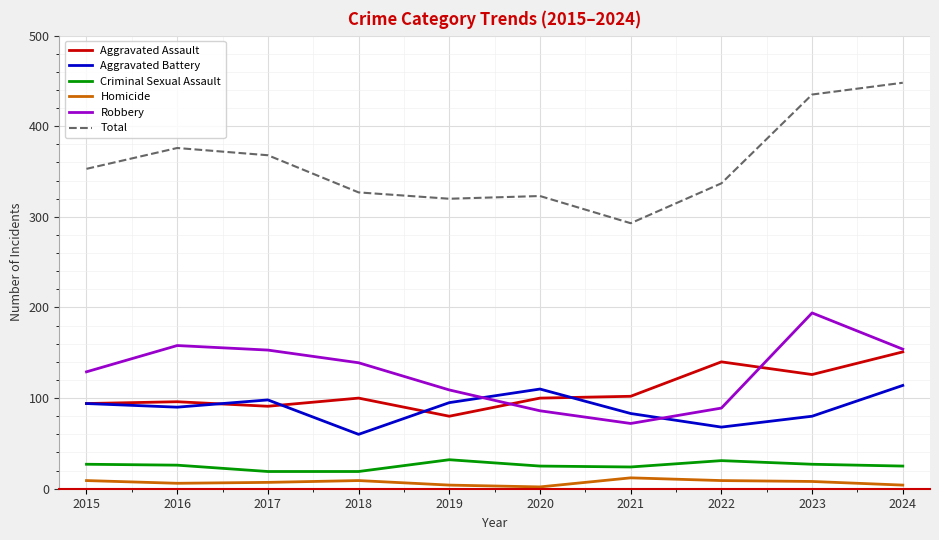

The Aggravated Battery series shows 114 at 2024. True or false?

True